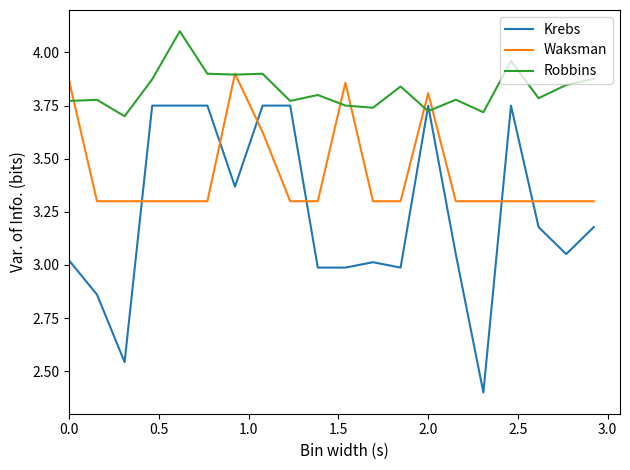

What is the minimum value shown in the chart?

2.4